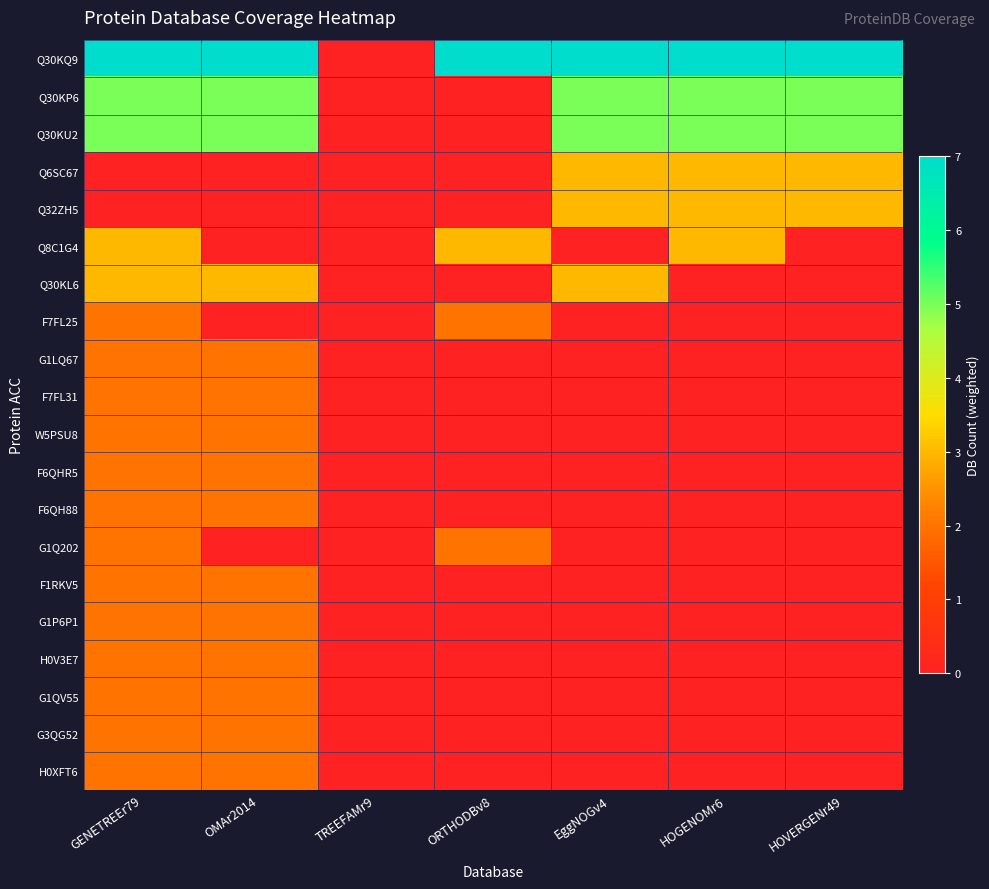

How many categories are shown in the chart?

7